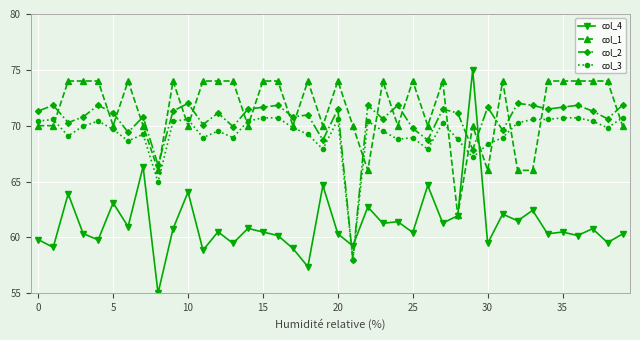

How many lines are shown in the chart?

4